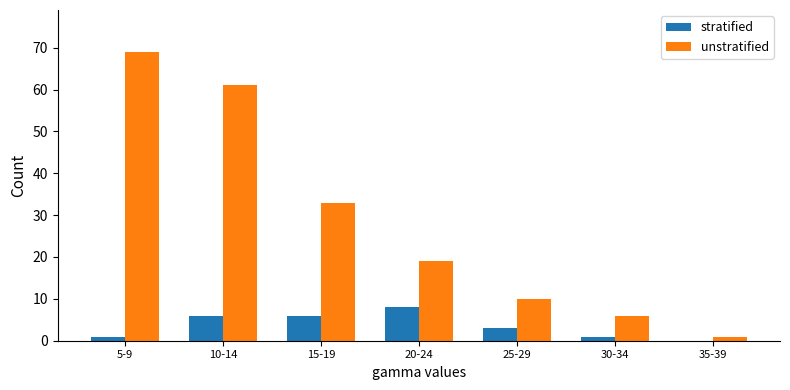

List the labels in order of unstratified value, smallest first.

35-39, 30-34, 25-29, 20-24, 15-19, 10-14, 5-9